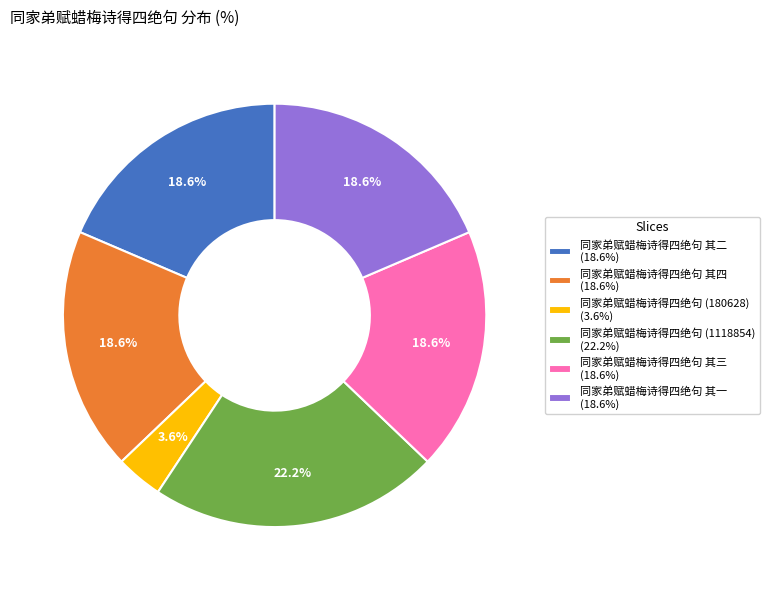

Is there any slice that represents more than half of the pie?

No